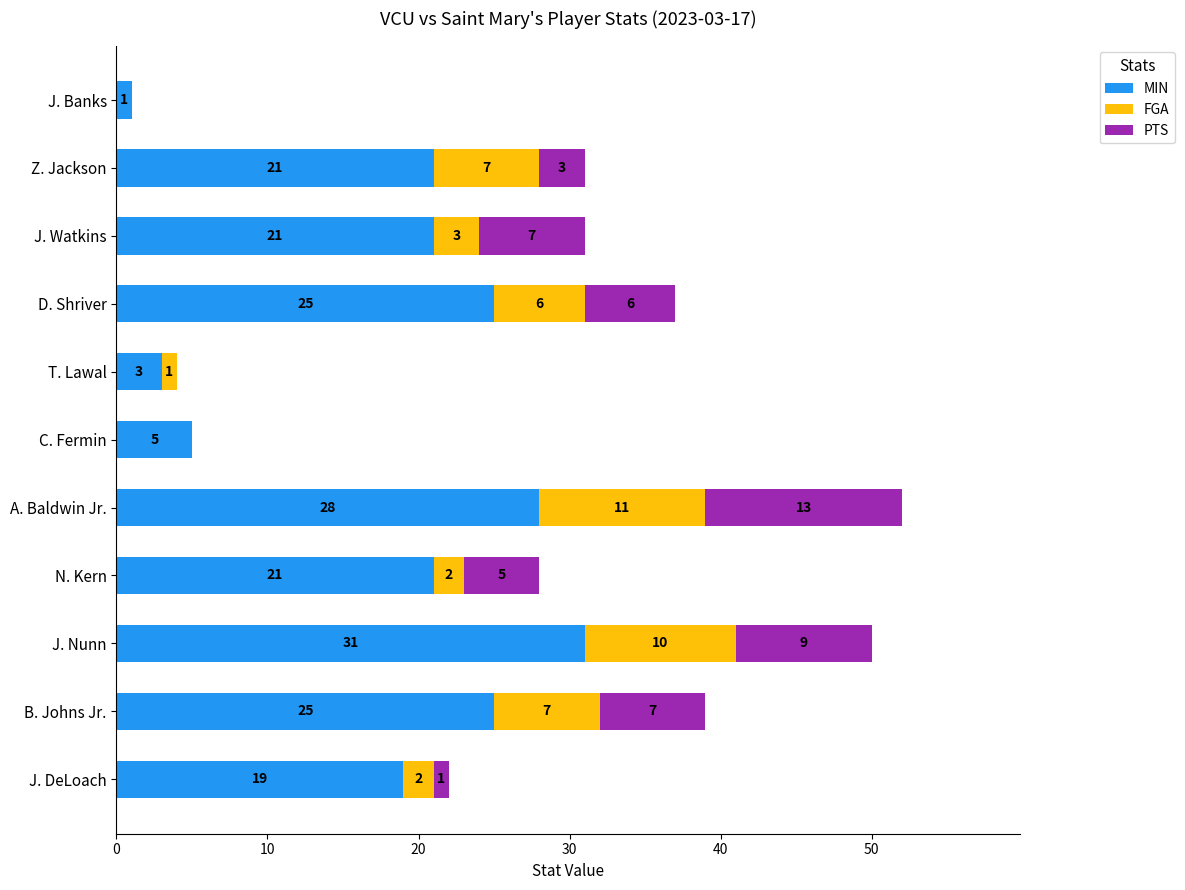

Is it true that MIN equals 28 at A. Baldwin Jr.?

True